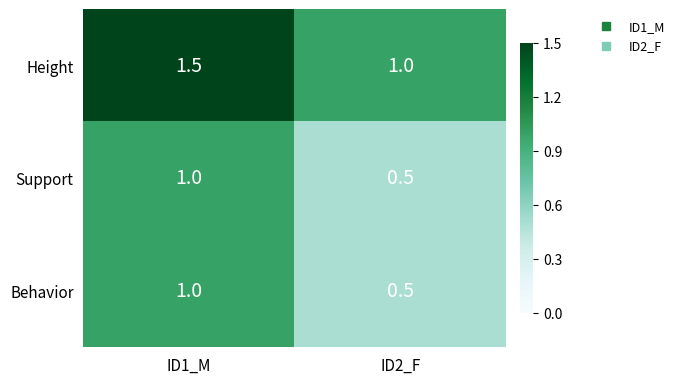

At which category is the sum across all series the highest?

ID1_M